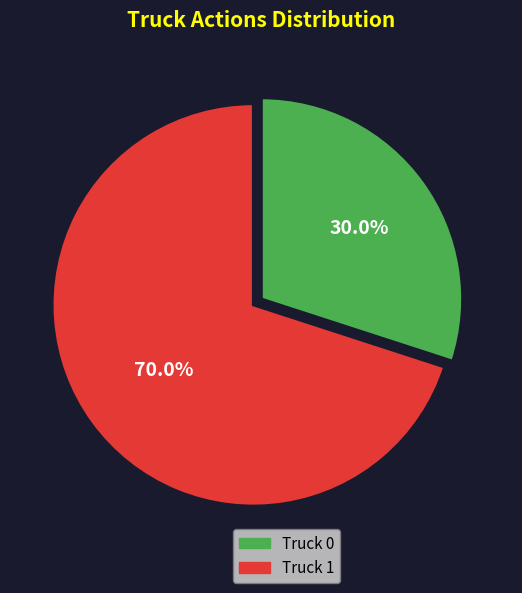

The Truck 1 slice represents 82% of the pie. True or false?

False